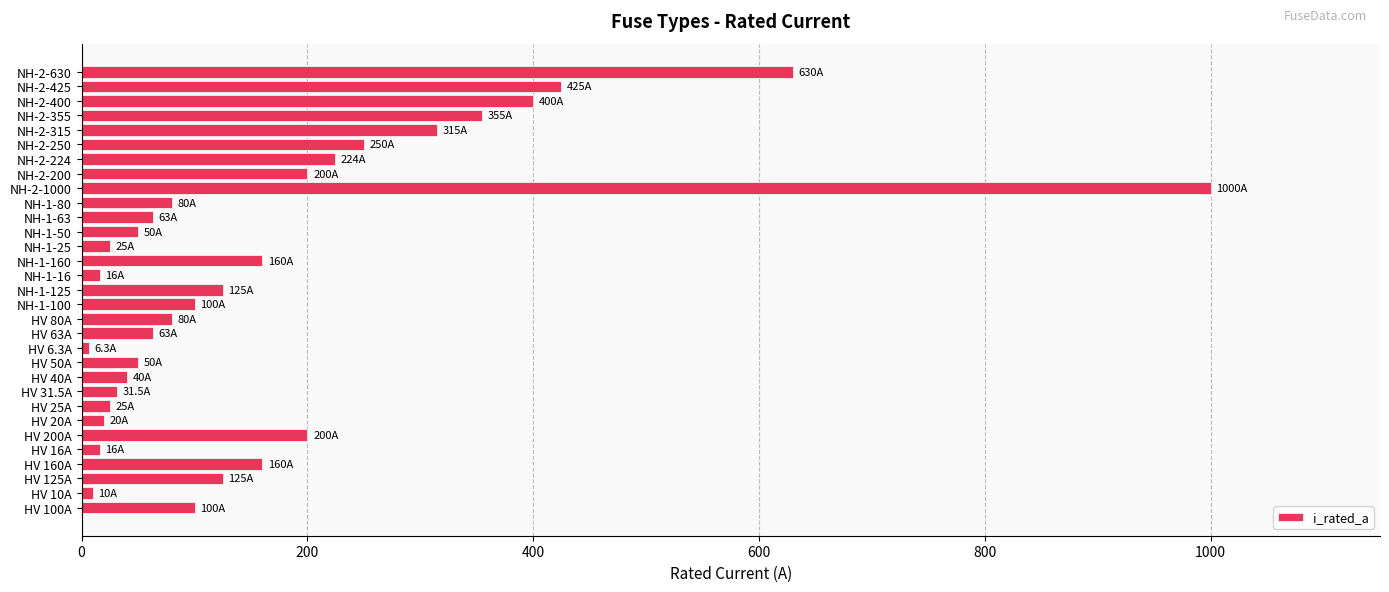

At which category does the chart reach its peak across all series?

NH-2-1000